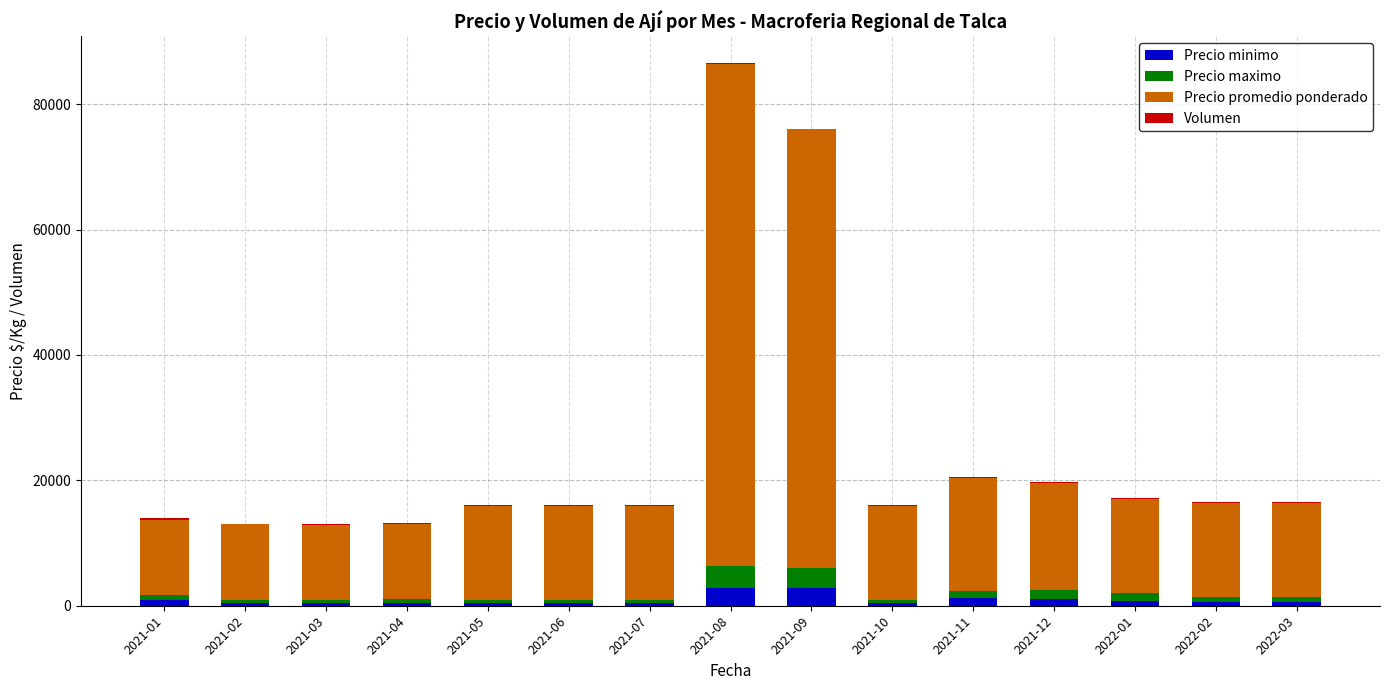

At which category is the sum across all series the highest?

2021-08